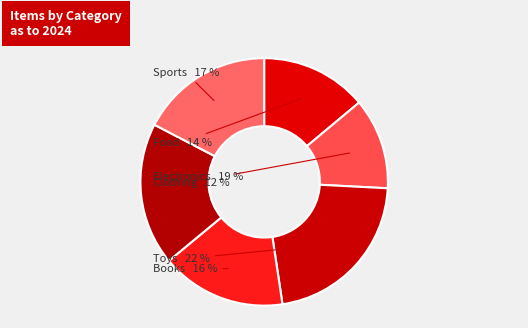

Is there any slice that represents more than half of the pie?

No